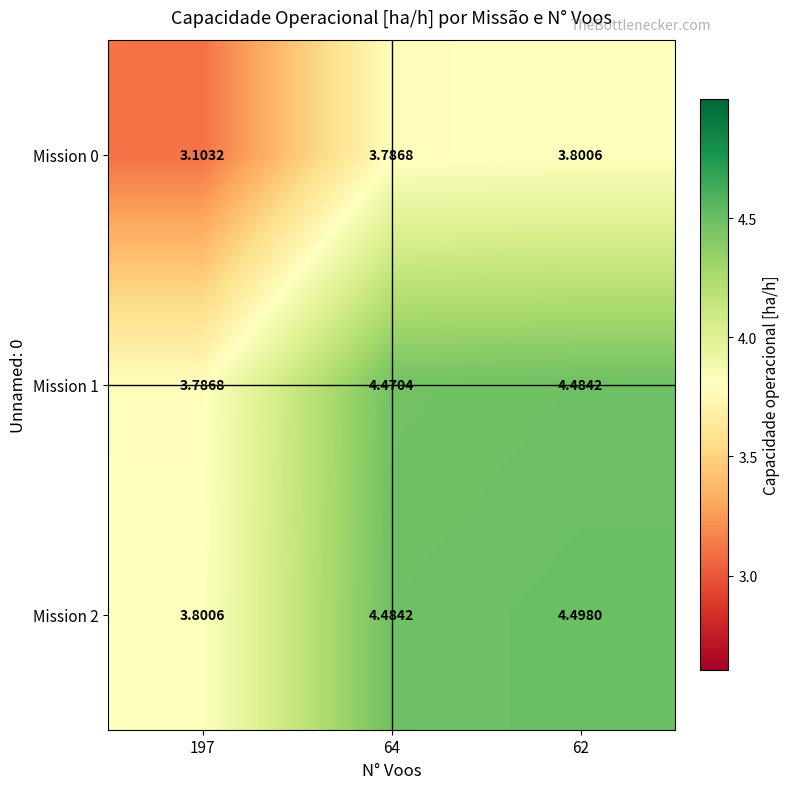

Which label corresponds to the smallest value in the chart?

197